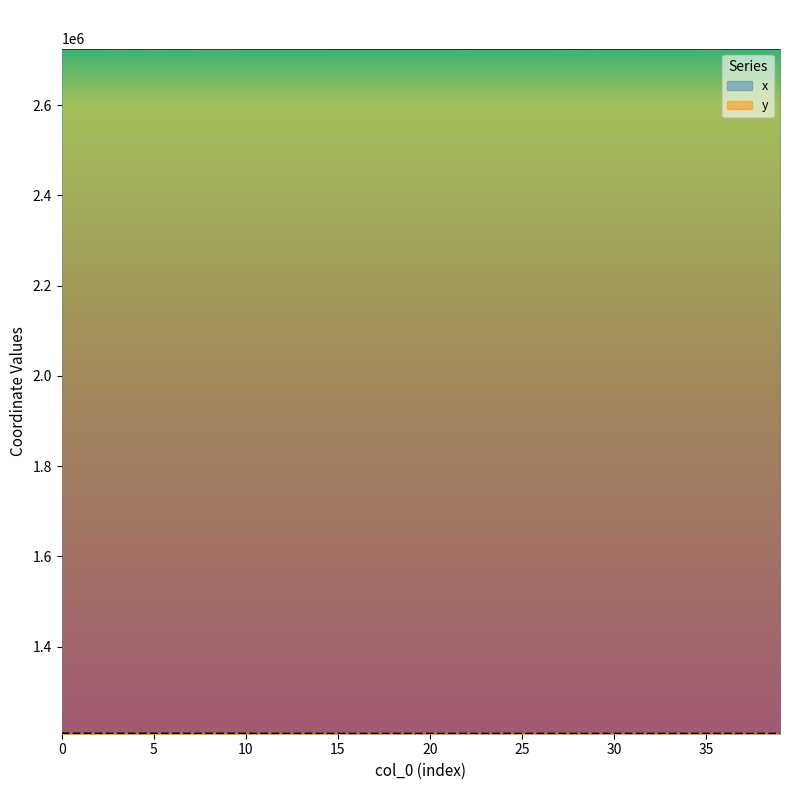

What is the sum of the y values at 5 and 25?

2414282.2